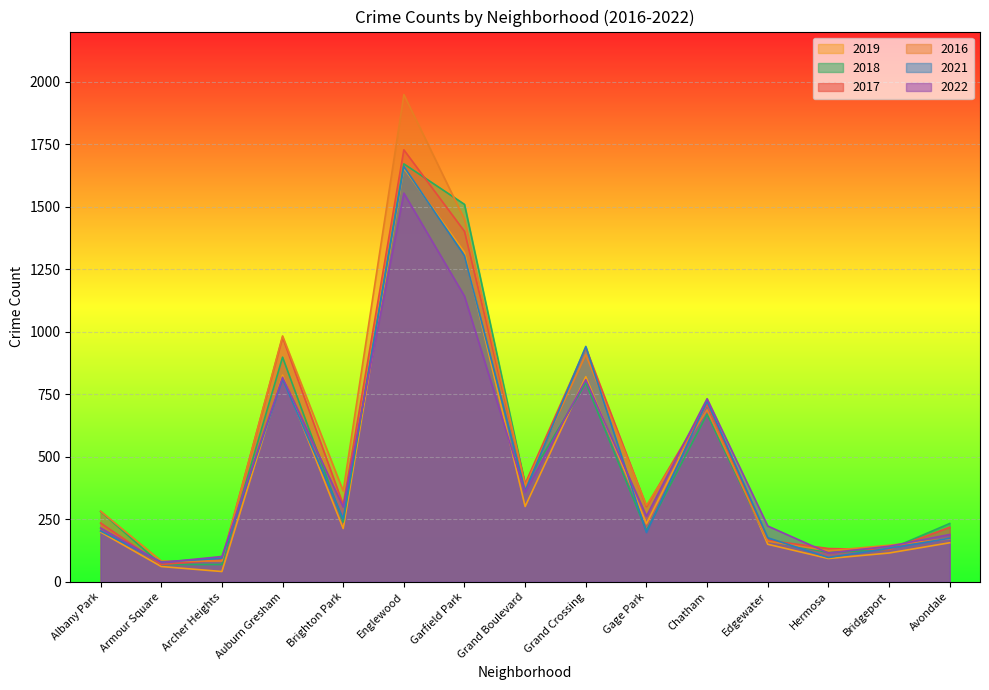

True or false: 2018 has more than 0 points higher than both neighbors.

True